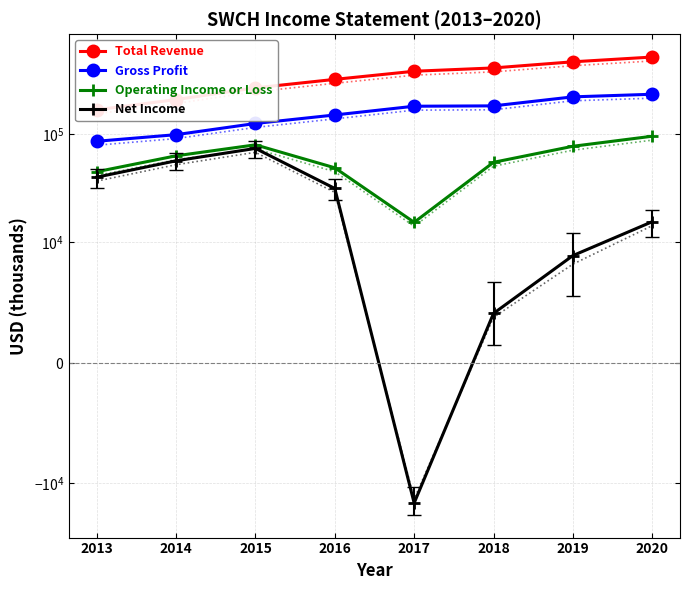

Reading left to right, list all the values displayed in this chart.

Total Revenue: 2013=166800	2014=207300	2015=265900	2016=318400	2017=378300	2018=405900	2019=462300	2020=511500
Gross Profit: 2013=85500	2014=98400	2015=124800	2016=149500	2017=180000	2018=181400	2019=219600	2020=232100
Operating Income or Loss: 2013=44800	2014=62800	2015=79300	2016=48700	2017=15300	2018=54700	2019=76900	2020=95200
Net Income: 2013=39900	2014=56500	2015=73500	2016=31400	2017=-15200	2018=4100	2019=8900	2020=15500